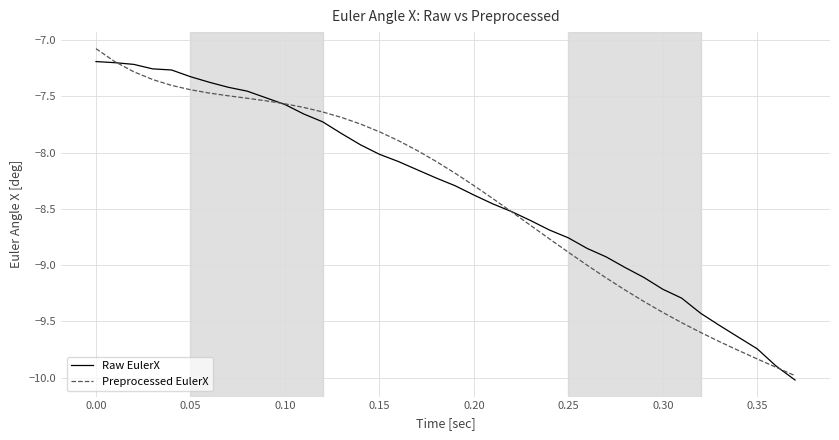

What is the highest value of the Preprocessed EulerX series?

-7.1